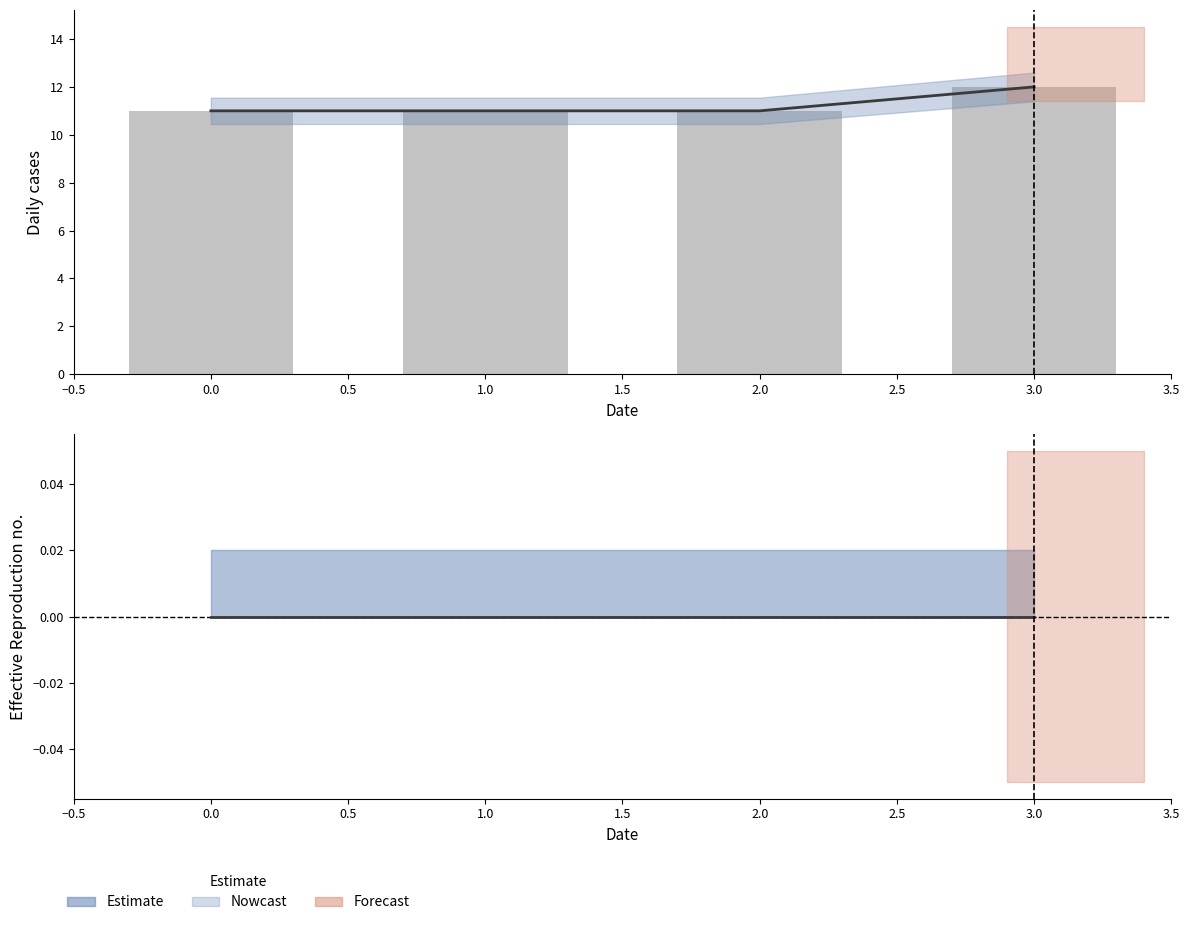

What is the difference between the highest and lowest values at 3.0?

12